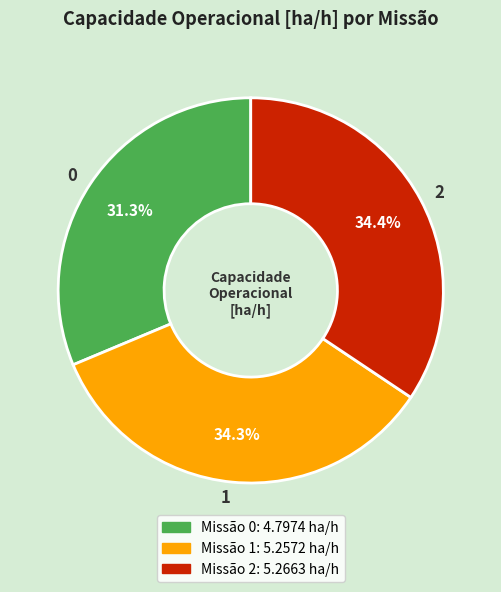

How many segments does this pie chart have?

3